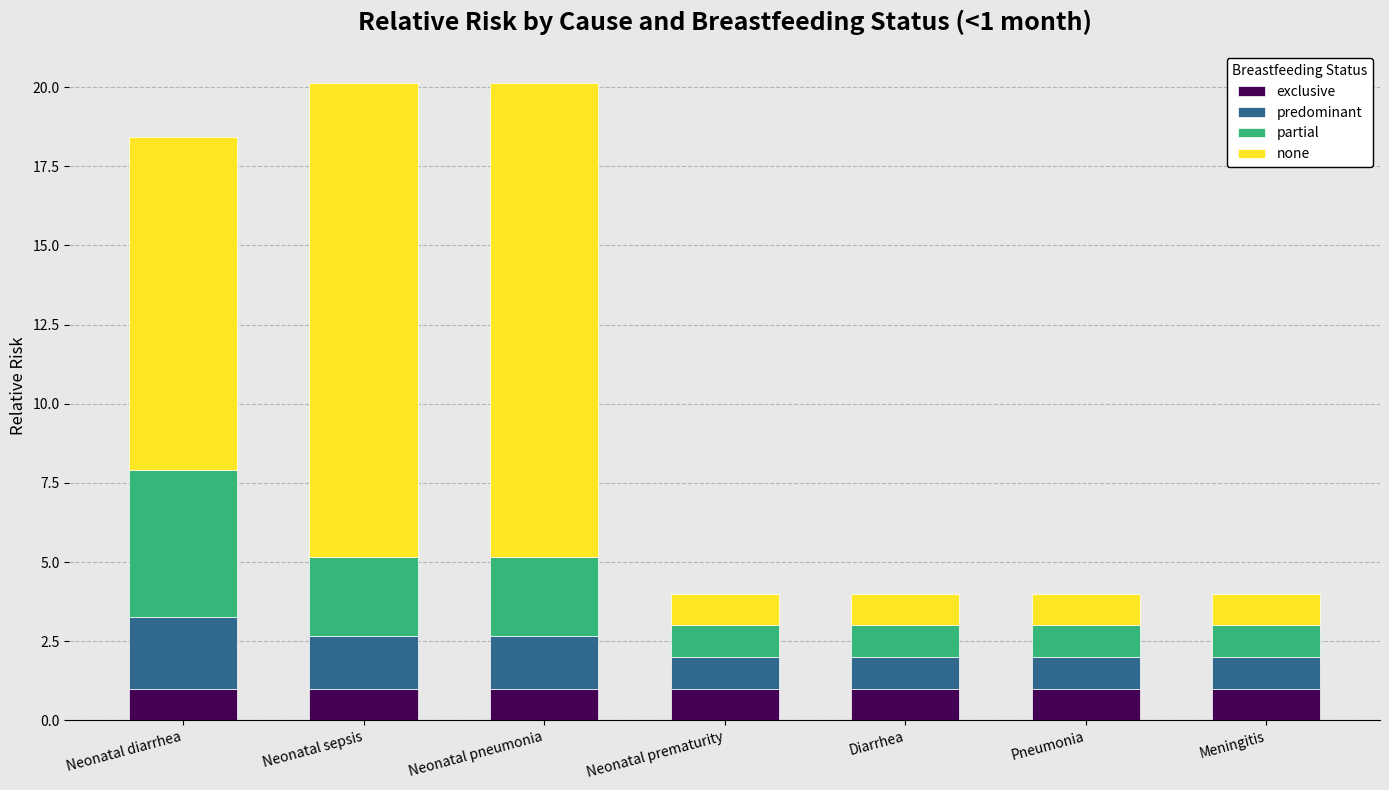

What is the lowest value of the exclusive series?

1.0